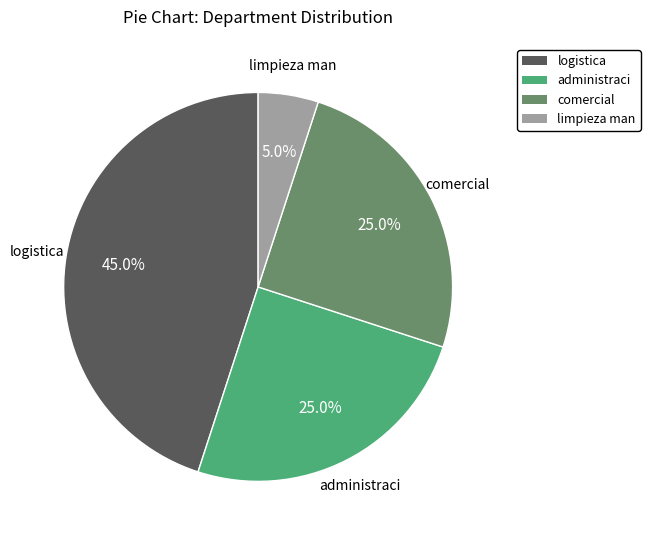

Combined, do logistica and administraci account for over 50%?

Yes